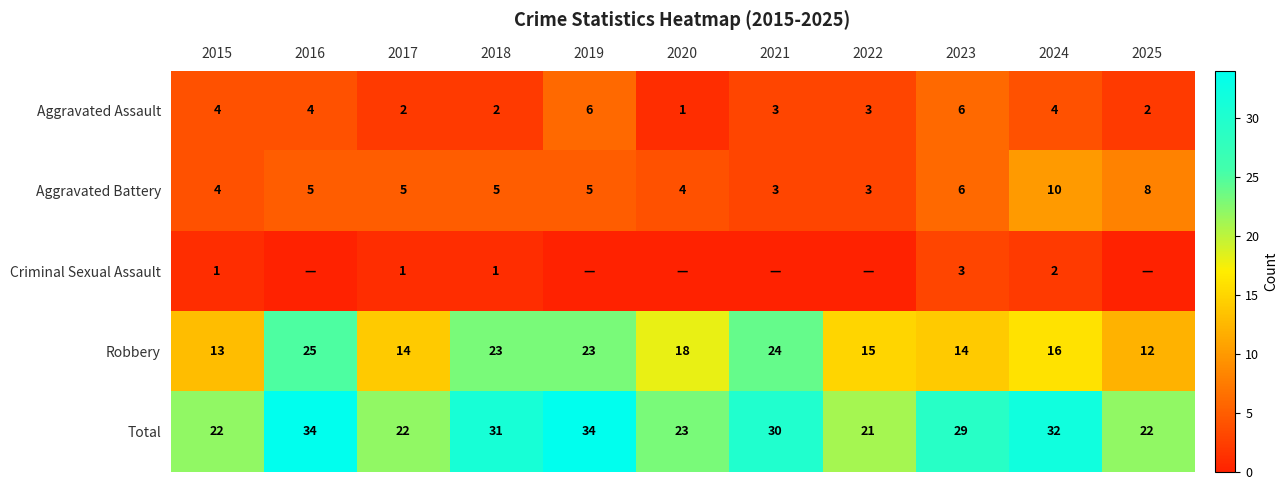

At which category is the sum across all series the highest?

2016